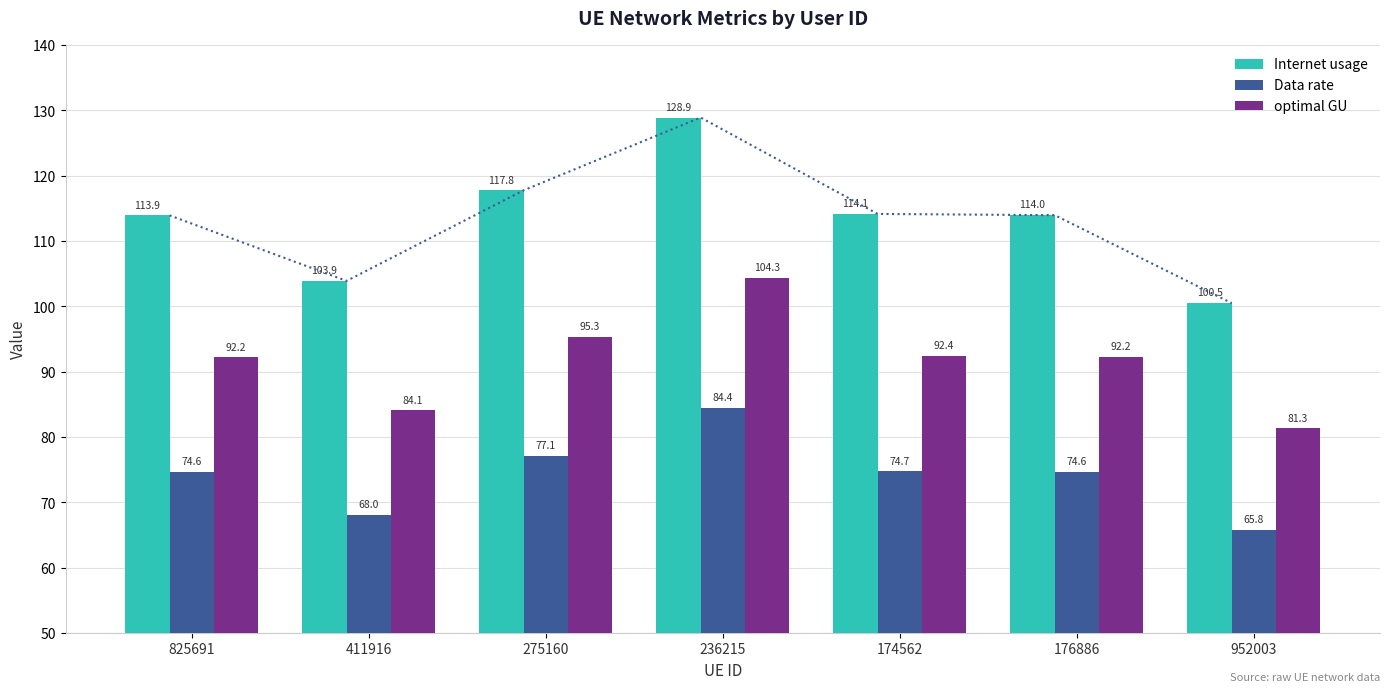

Is it true that Internet usage equals 75.7 at 275160?

False